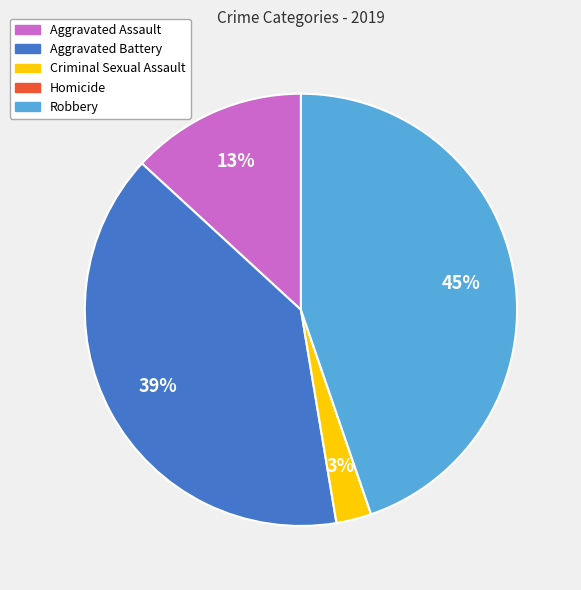

Which slice is the largest?

Robbery